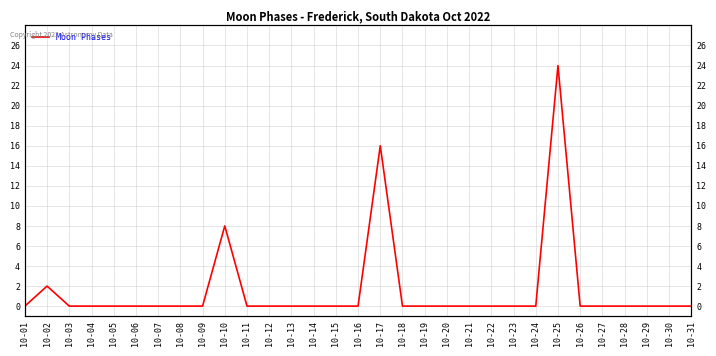

What is the average value?

2